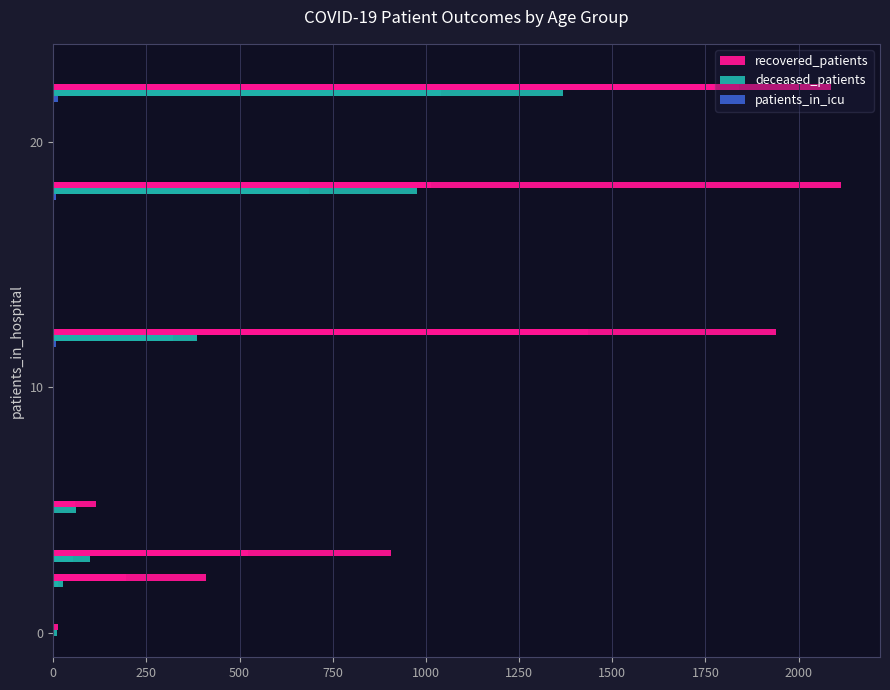

Is the value of patients_in_icu at 10 greater than the value of deceased_patients at 750?

No